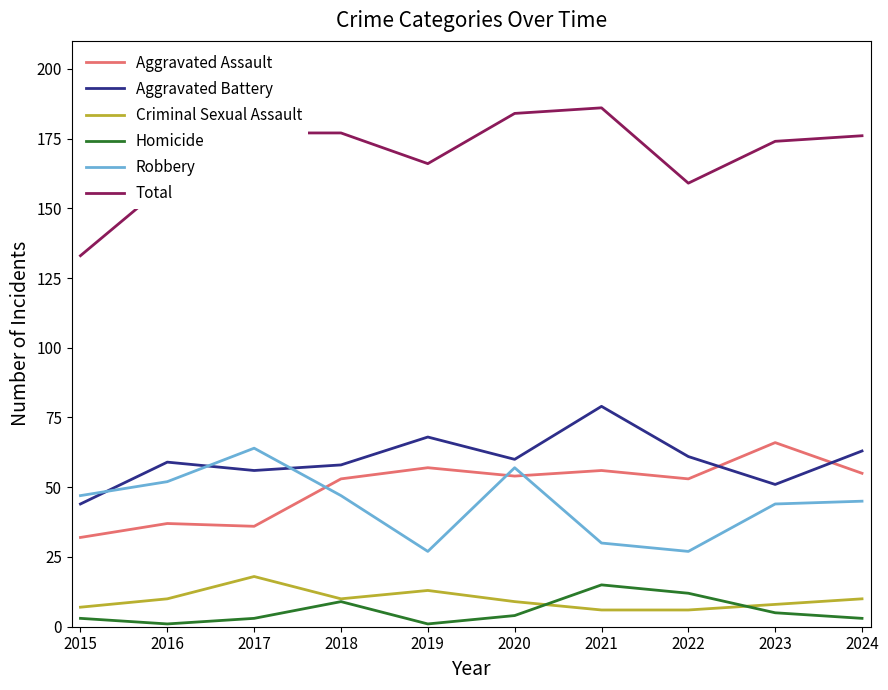

Reading left to right, extract all data points from this chart.

Aggravated Assault: 32	37	36	53	57	54	56	53	66	55
Aggravated Battery: 44	59	56	58	68	60	79	61	51	63
Criminal Sexual Assault: 7	10	18	10	13	9	6	6	8	10
Homicide: 3	1	3	9	1	4	15	12	5	3
Robbery: 47	52	64	47	27	57	30	27	44	45
Total: 133	159	177	177	166	184	186	159	174	176